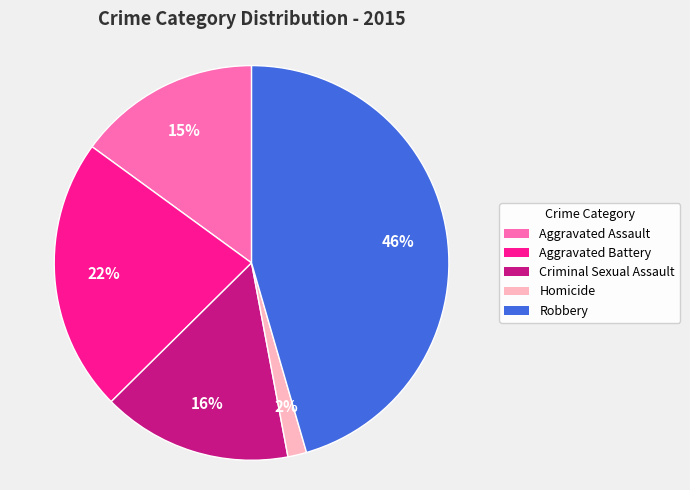

To the nearest percent, what is the combined percentage of Aggravated Battery and Criminal Sexual Assault?

38%